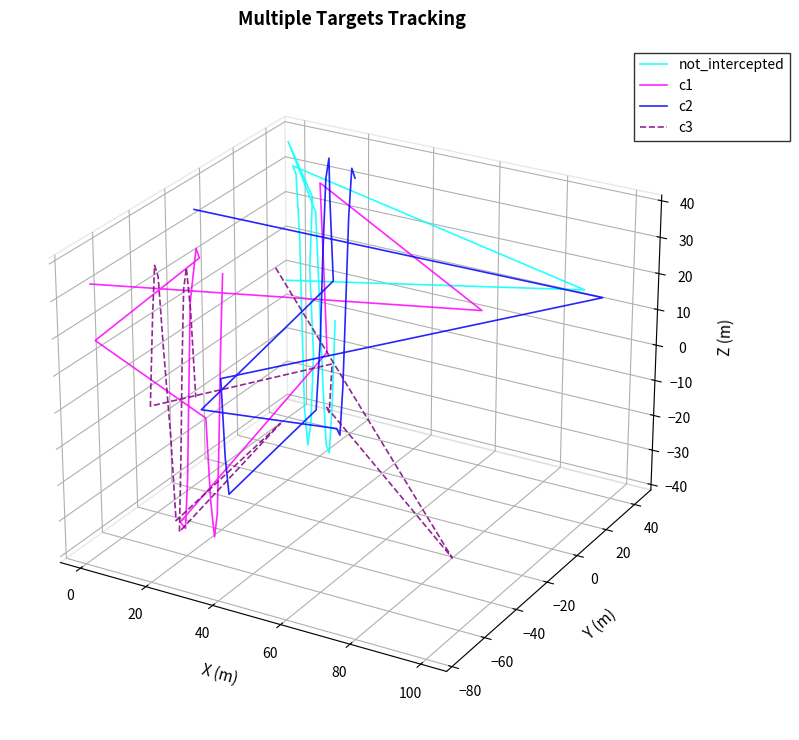

Is it true that c3 equals 0.0 at 100?

False